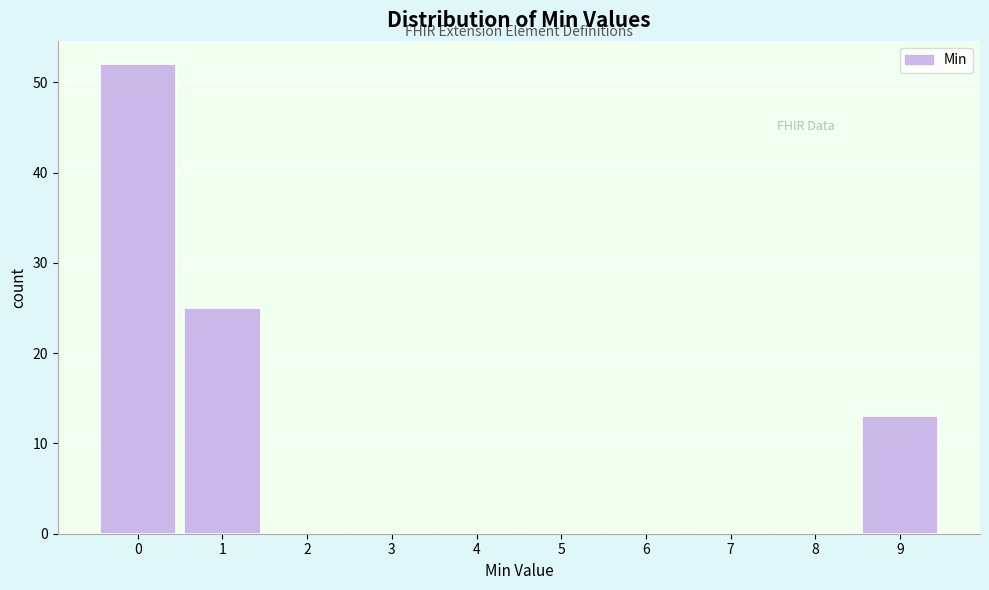

Reading left to right, extract all data points from this chart.

0=52	1=25	2=0	3=0	4=0	5=0	6=0	7=0	8=0	9=13